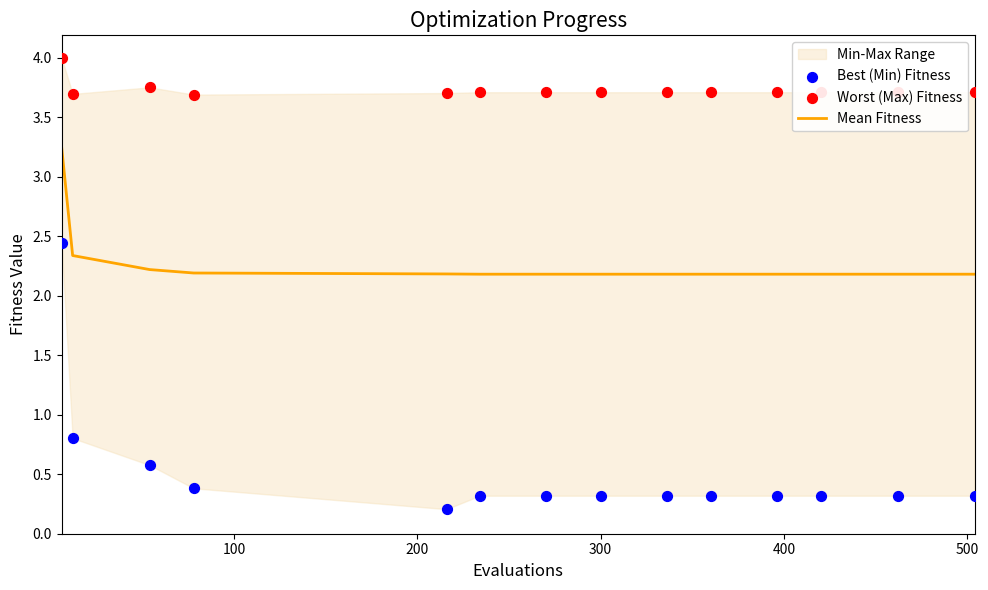

Which series reaches the maximum Y coordinate?

Worst (Max) Fitness